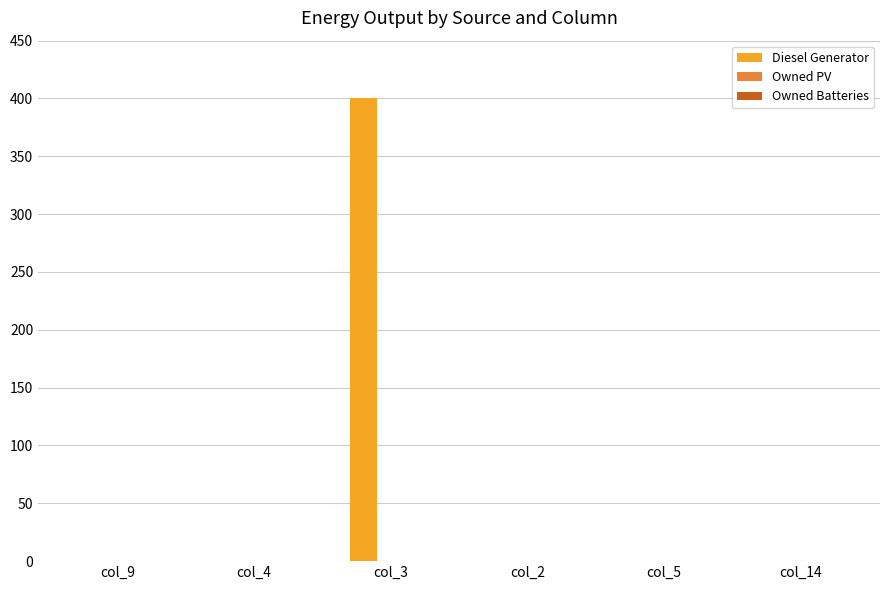

Does the chart contain stacked bars?

No